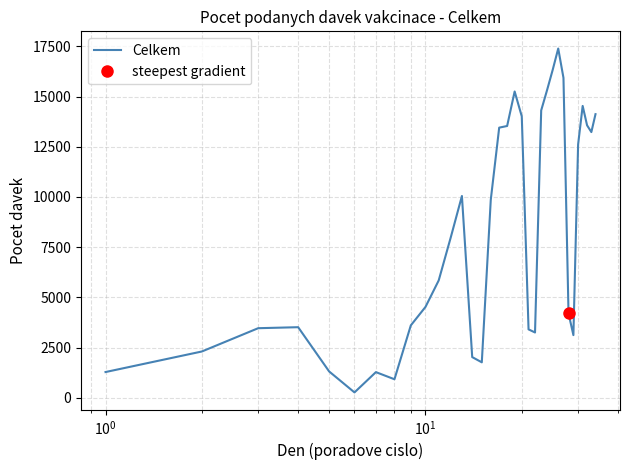

True or false: there are more than 0 points higher than both neighbors.

True